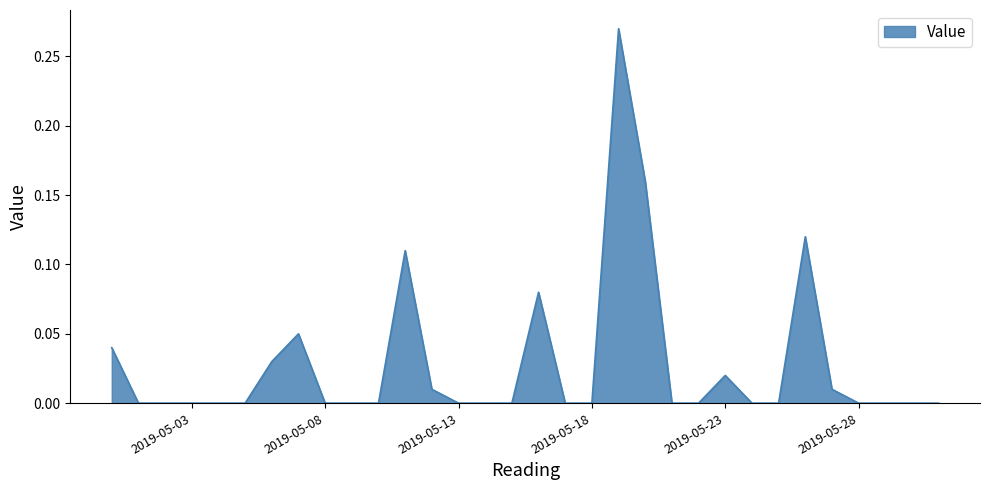

True or false: there are more than 1 points higher than both neighbors.

True